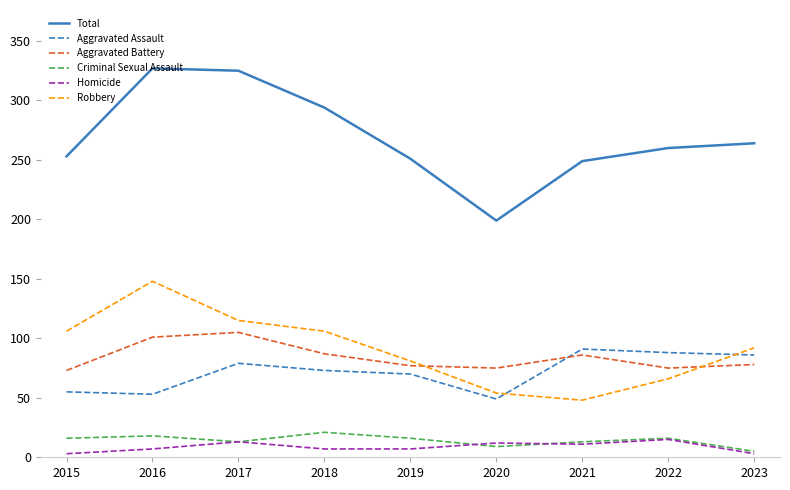

Which series has the largest range (max minus min)?

Total